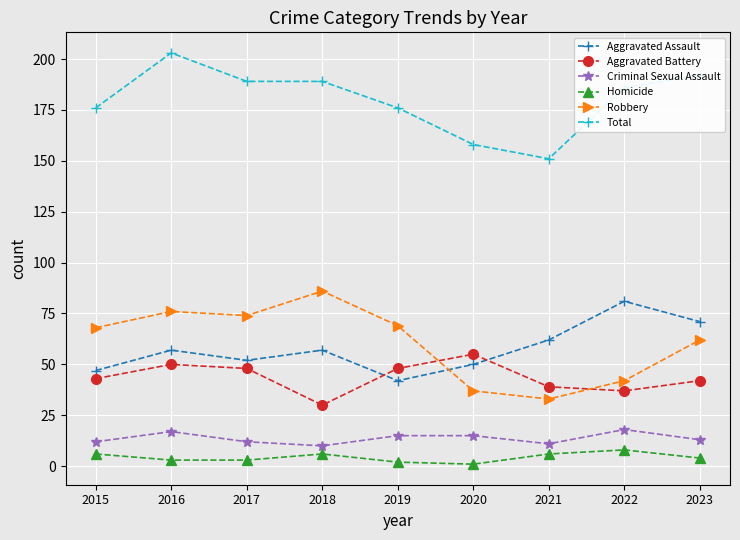

Is the value of Homicide at 2022 greater than the value of Aggravated Battery at 2017?

No